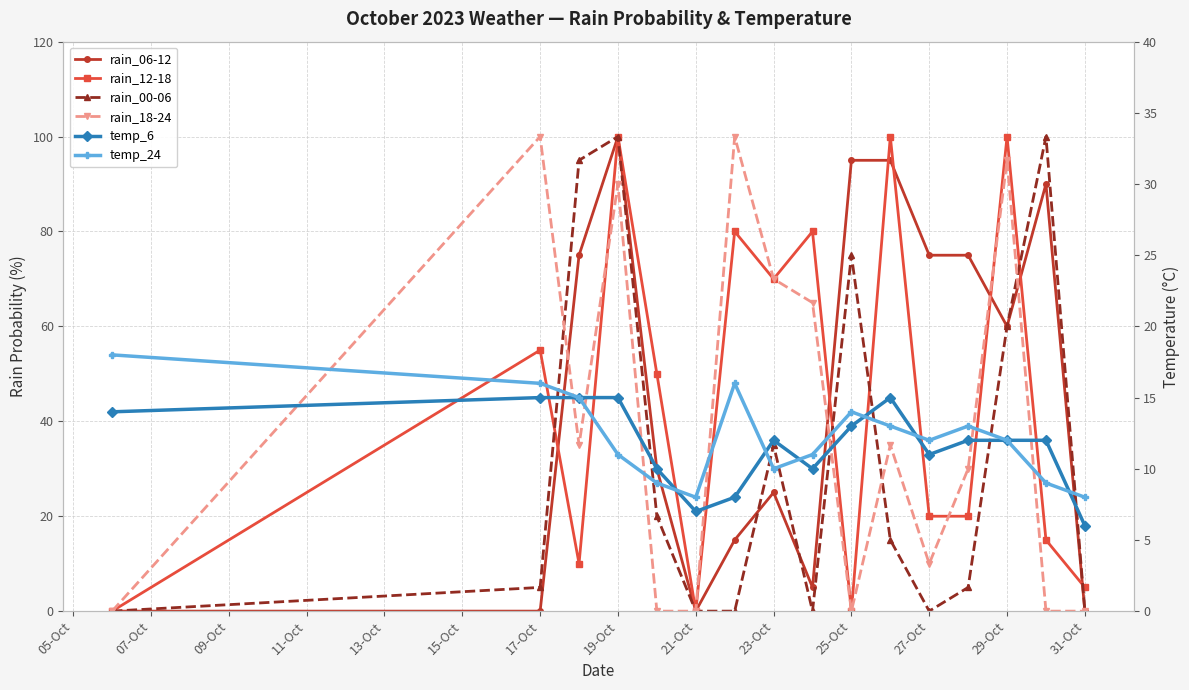

True or false: rain_06-12 has more than 2 interior local peaks.

True